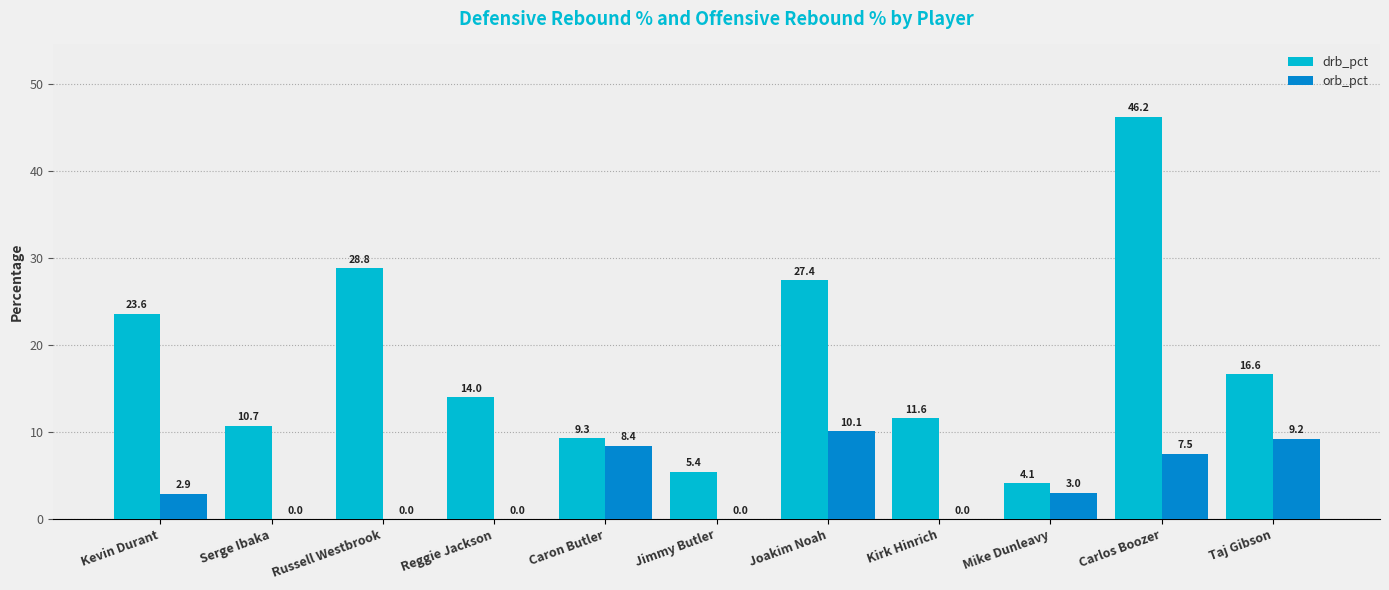

What is the sum of the orb_pct values at Kirk Hinrich and Kevin Durant?

2.9